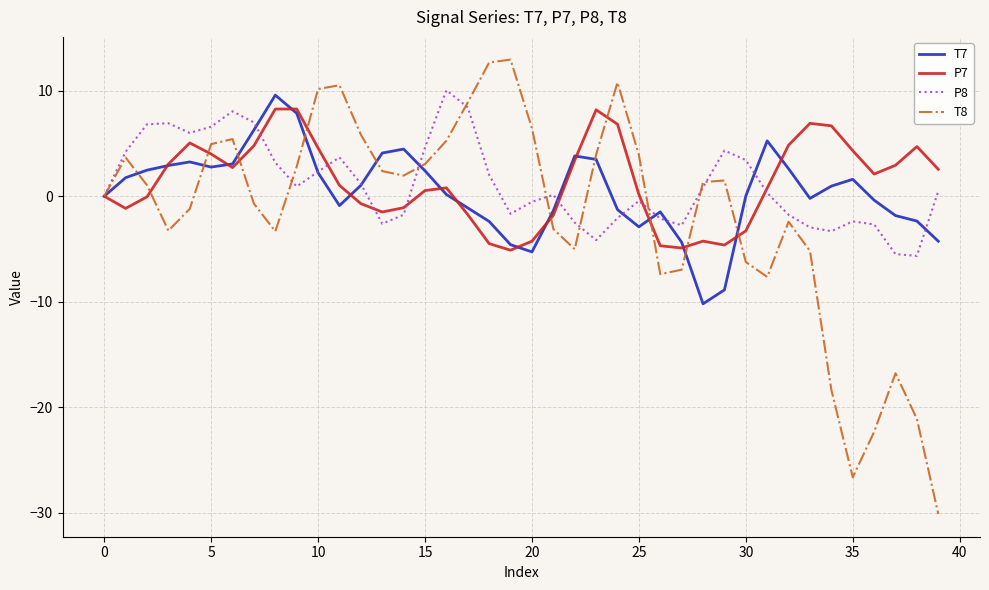

What is the maximum value shown in the chart?

12.9